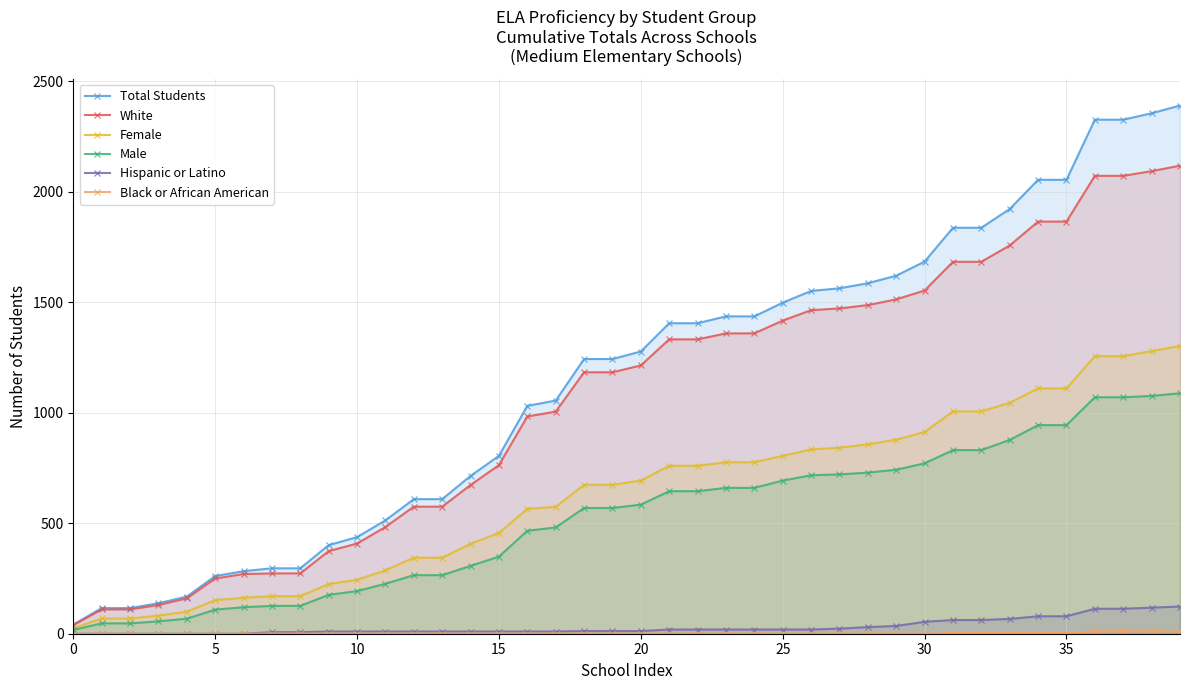

Reading right to left, transcribe all the data shown in this chart.

Total Students: 2390	2355	2326	2326	2054	2054	1922	1837	1837	1684	1620	1586	1563	1551	1498	1436	1436	1405	1405	1277	1243	1243	1055	1031	805	714	609	609	513	437	401	296	296	283	261	168	138	116	116	41
White: 2118	2093	2072	2072	1865	1865	1757	1683	1683	1553	1513	1487	1472	1464	1417	1359	1359	1332	1332	1214	1183	1183	1005	983	763	673	575	575	483	408	374	273	273	270	250	160	130	110	110	39
Female: 1302	1279	1256	1256	1110	1110	1045	1006	1006	913	878	857	842	834	805	776	776	760	760	693	674	674	574	565	456	407	344	344	287	244	225	170	170	163	152	100	82	69	69	24
Male: 1088	1076	1070	1070	944	944	877	831	831	771	742	729	721	717	693	660	660	645	645	584	569	569	481	466	349	307	265	265	226	193	176	126	126	120	109	68	56	47	47	17
Hispanic or Latino: 123	118	113	113	79	79	67	62	62	54	35	30	23	19	19	19	19	19	19	12	12	12	10	10	10	10	10	10	10	10	10	7	7	0	0	0	0	0	0	0
Black or African American: 12	12	12	12	3	3	3	3	3	1	1	1	1	1	1	1	1	1	1	1	1	1	1	1	1	1	1	1	1	1	1	1	1	0	0	0	0	0	0	0